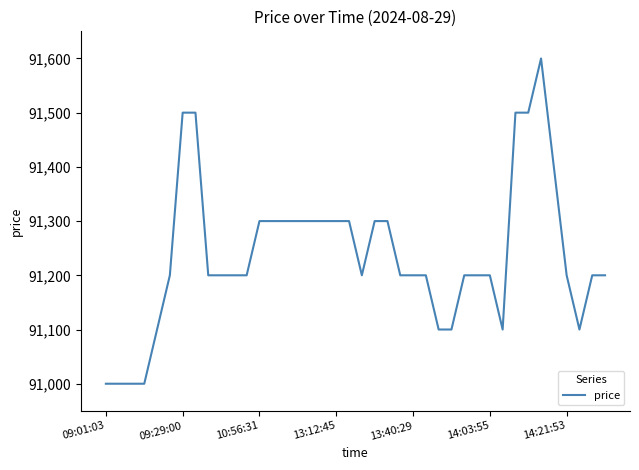

What is the difference between the maximum and minimum values?

600